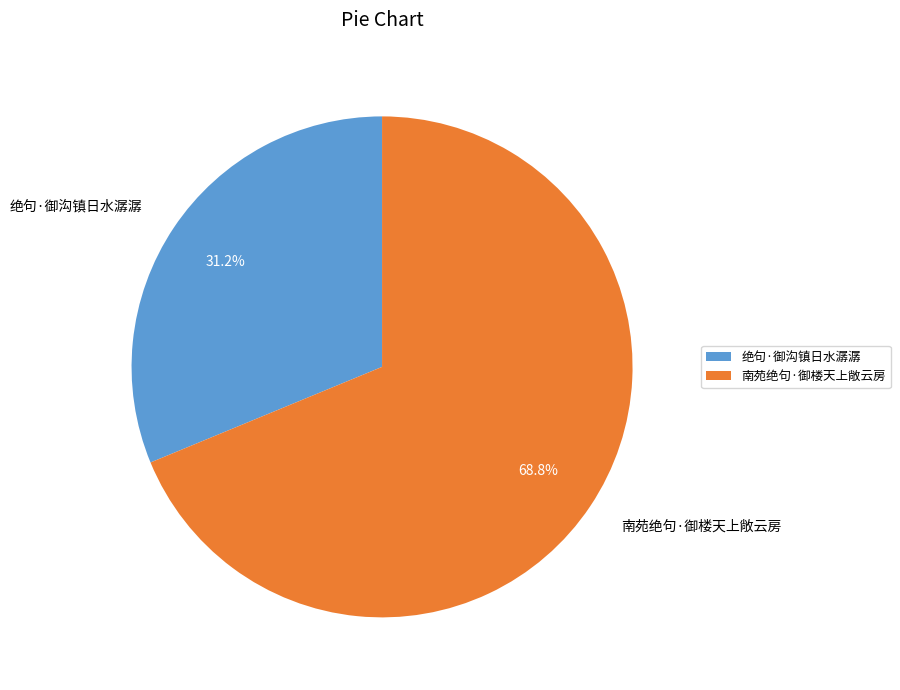

Which slice is the smallest?

绝句·御沟镇日水潺潺